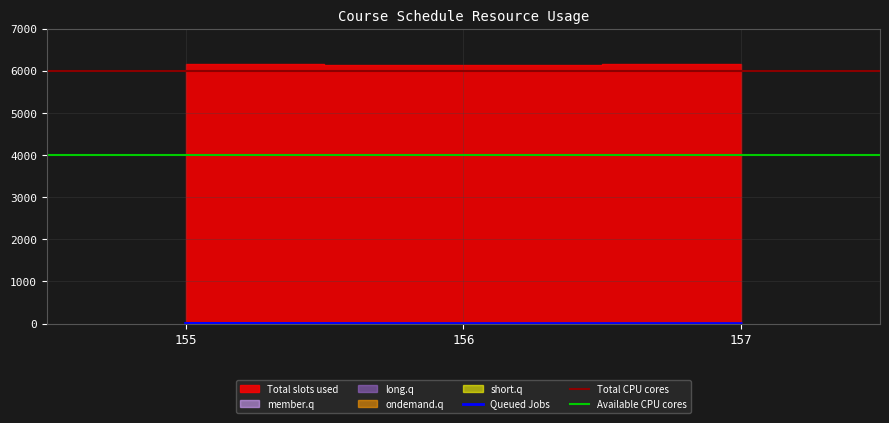

At which category is the sum across all series the highest?

155